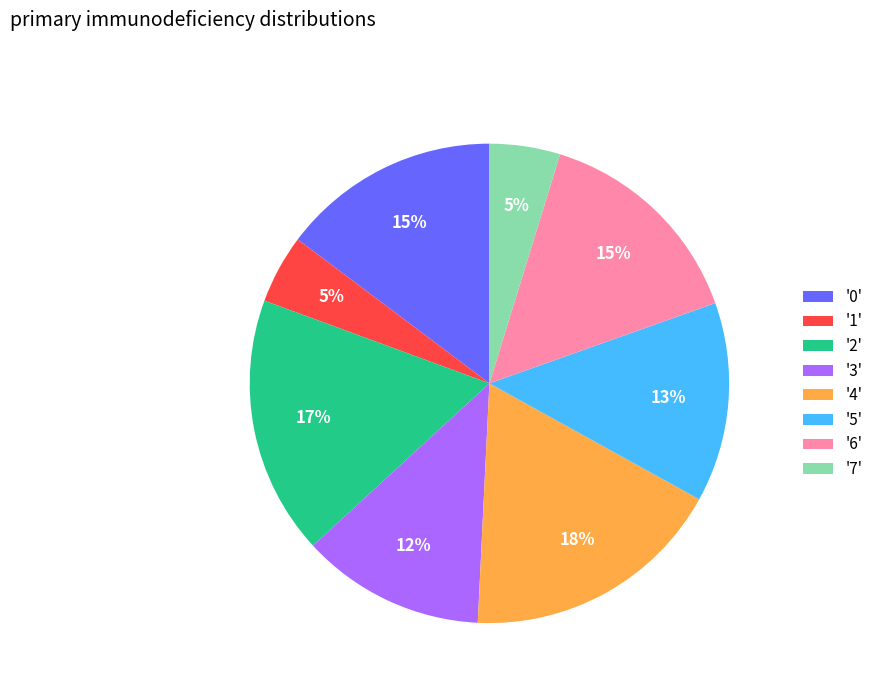

Is there a majority slice in this chart?

No